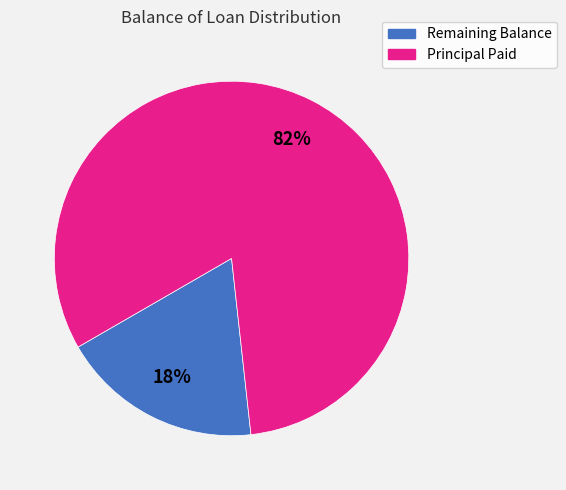

Is the sum of Principal Paid and Remaining Balance greater than half?

Yes